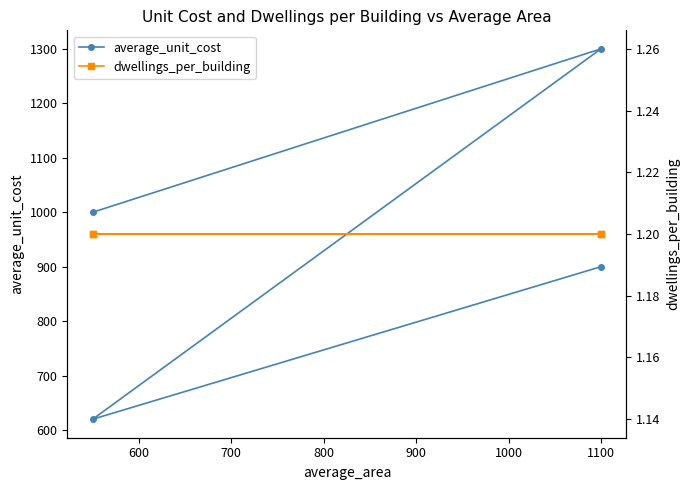

What is the value of the dwellings_per_building point at the 3rd from the left?

1.2